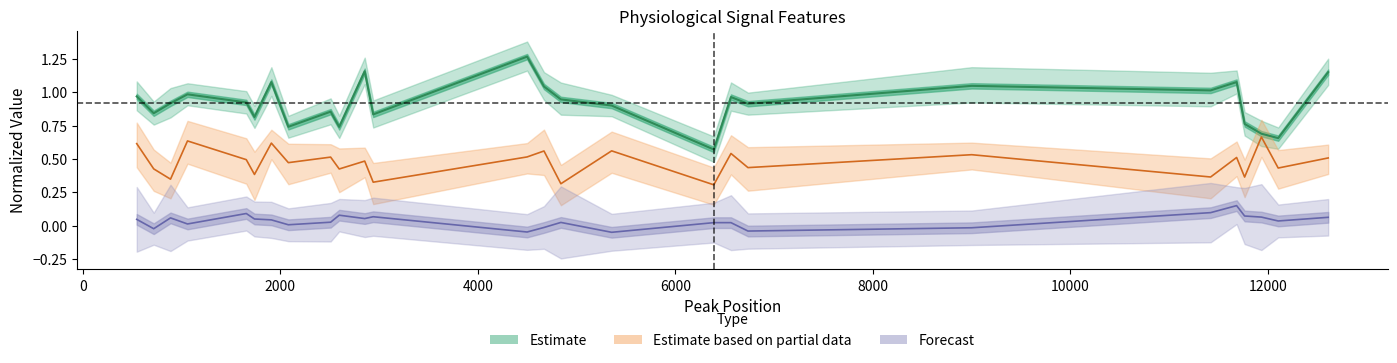

Where is PH nearest to the value 0?

6389